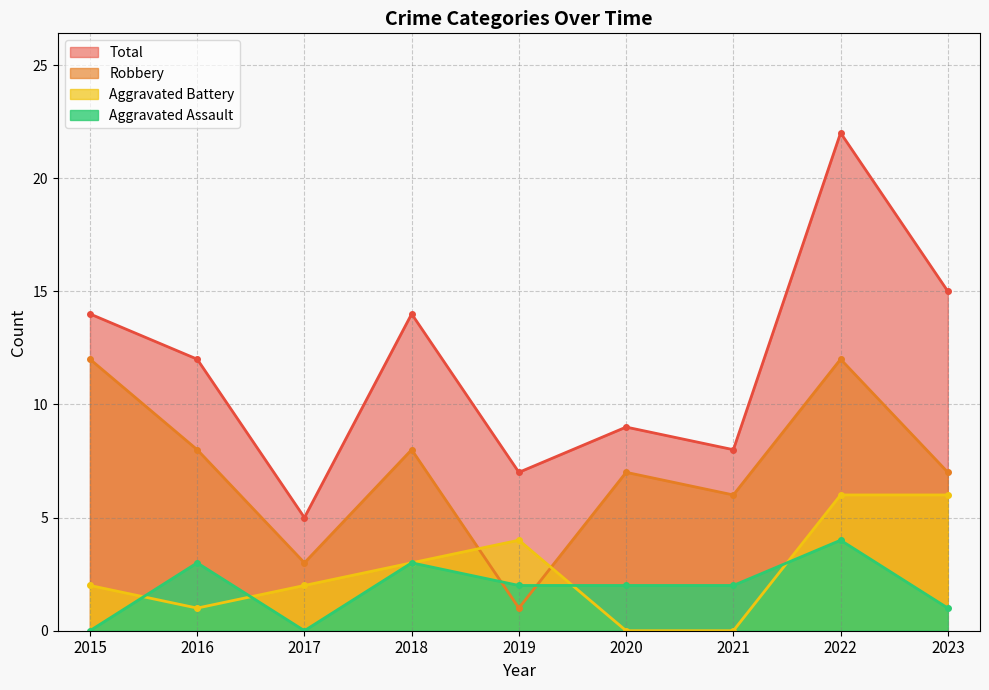

Which series ends up on top after the final intersection of Aggravated Battery and Aggravated Assault?

Aggravated Battery